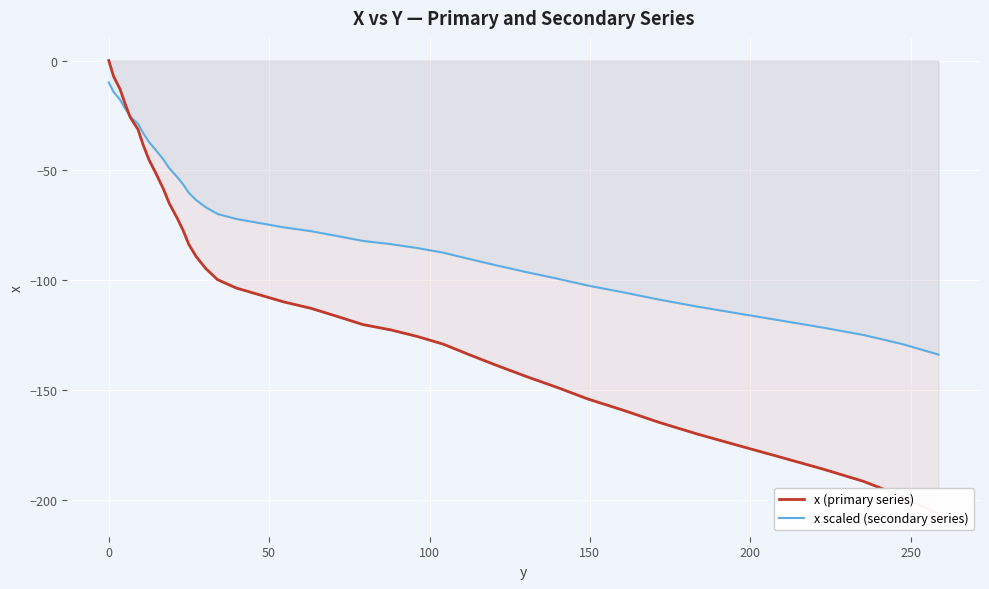

What are all the series names shown in the legend?

x (primary series), x scaled (secondary series)